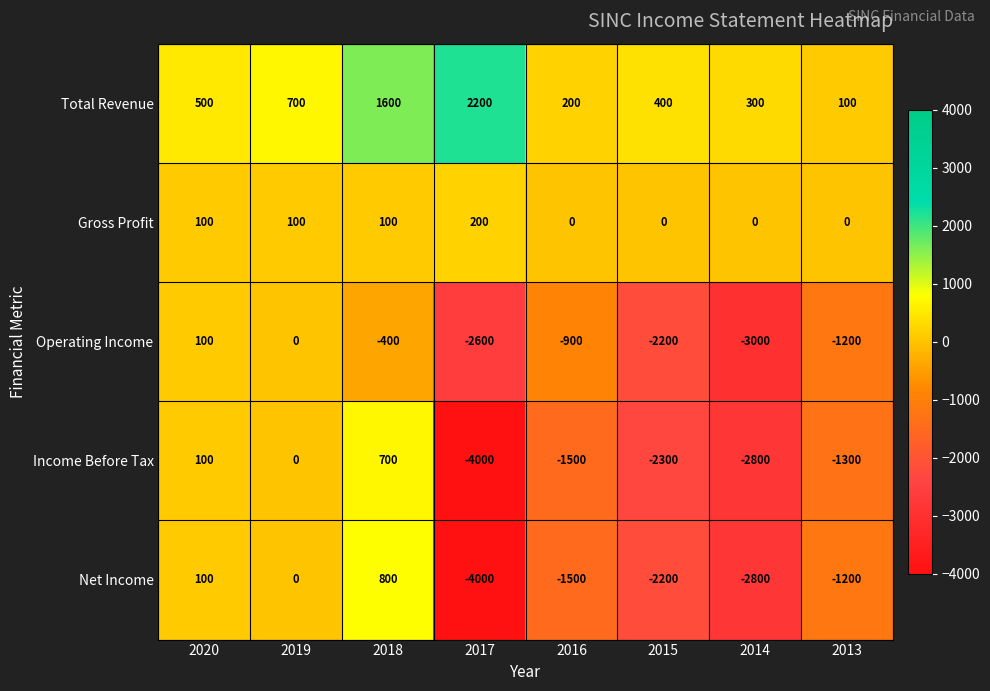

What is the spread (max minus min) of values at 2015?

2700